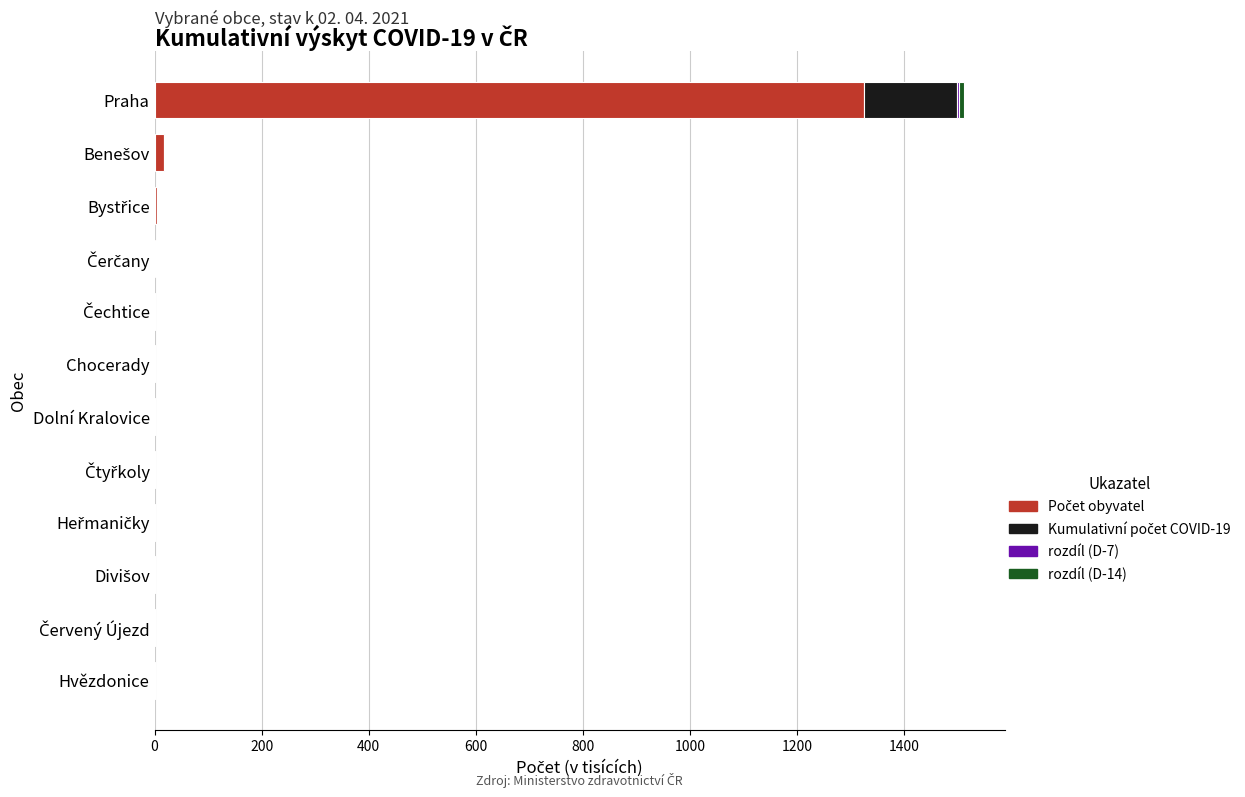

At which category is the sum across all series the highest?

Praha